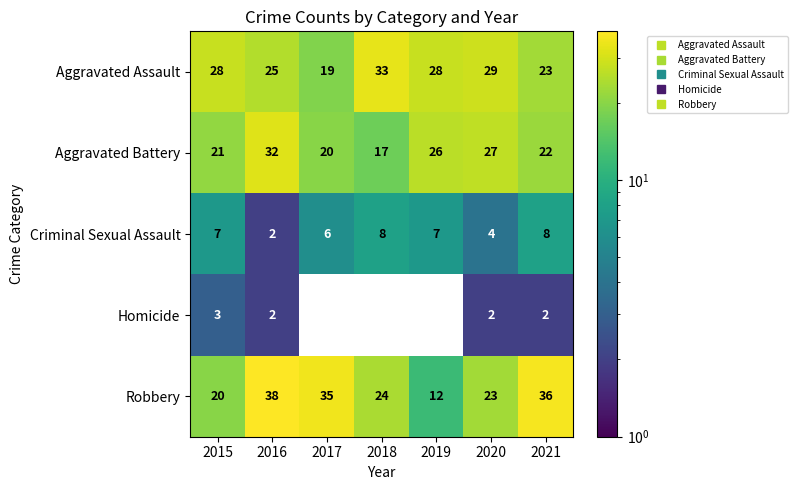

Between 2016 and 2021, which series saw the biggest shift?

Aggravated Battery